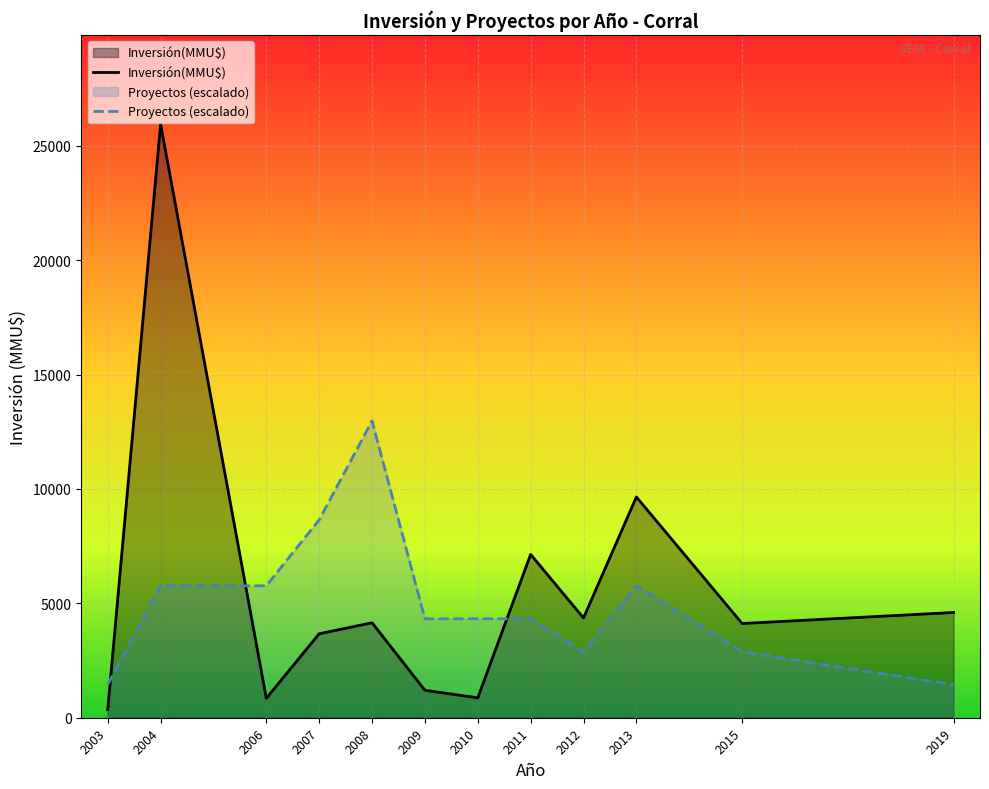

Between which two adjacent categories do Proyectos (escalado) and Inversión(MMU$) first intersect?

2003 and 2004